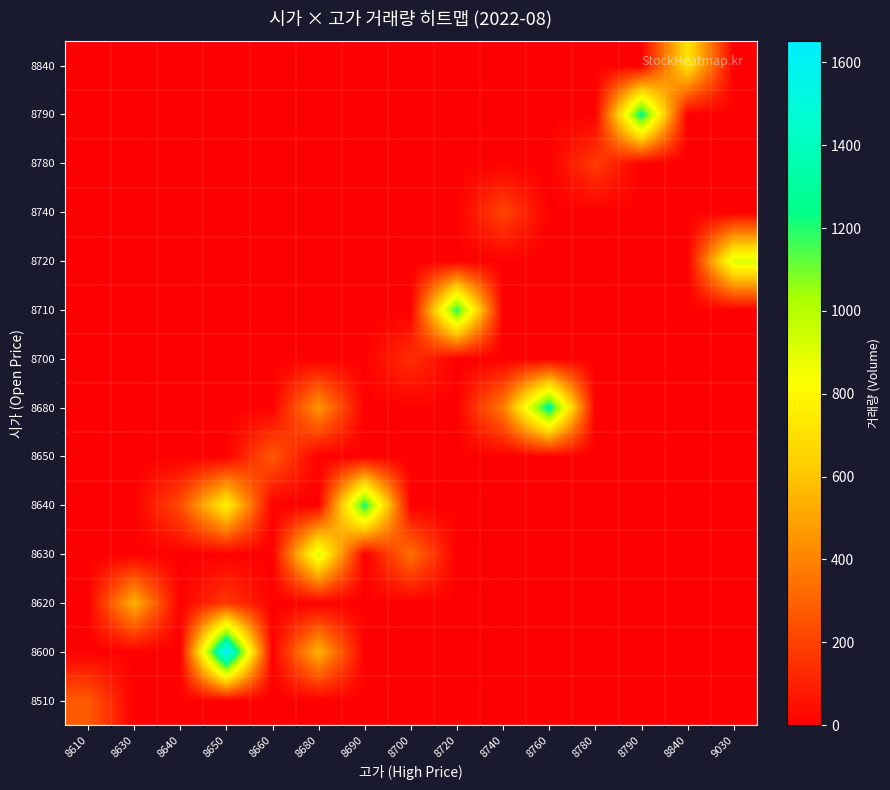

What is the greatest value displayed?

1651